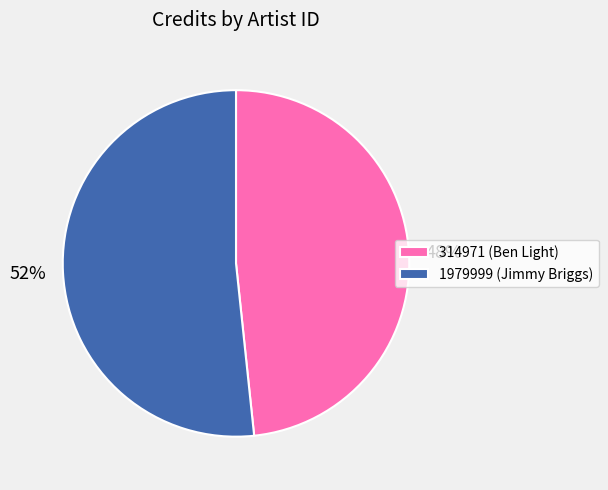

Which has a higher value, 1979999 (Jimmy Briggs) or 314971 (Ben Light)?

1979999 (Jimmy Briggs)